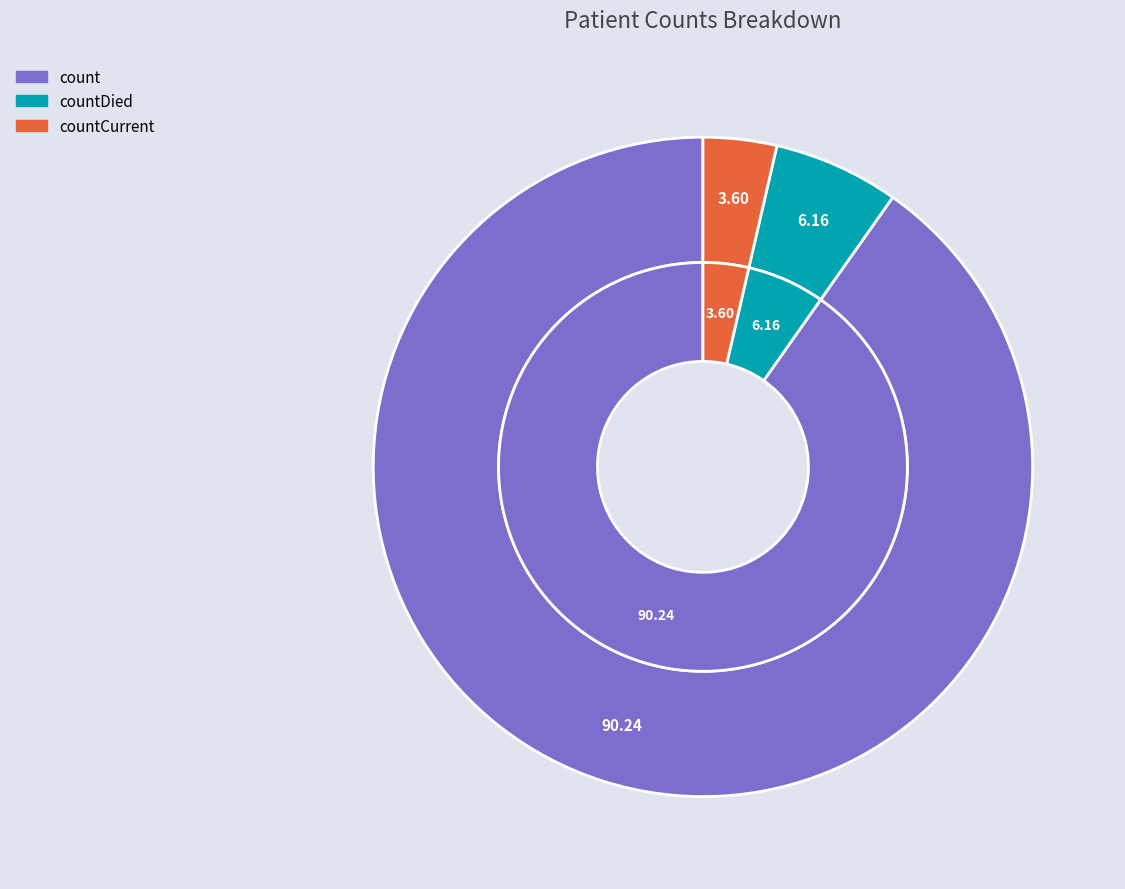

Is there a majority slice in this chart?

Yes